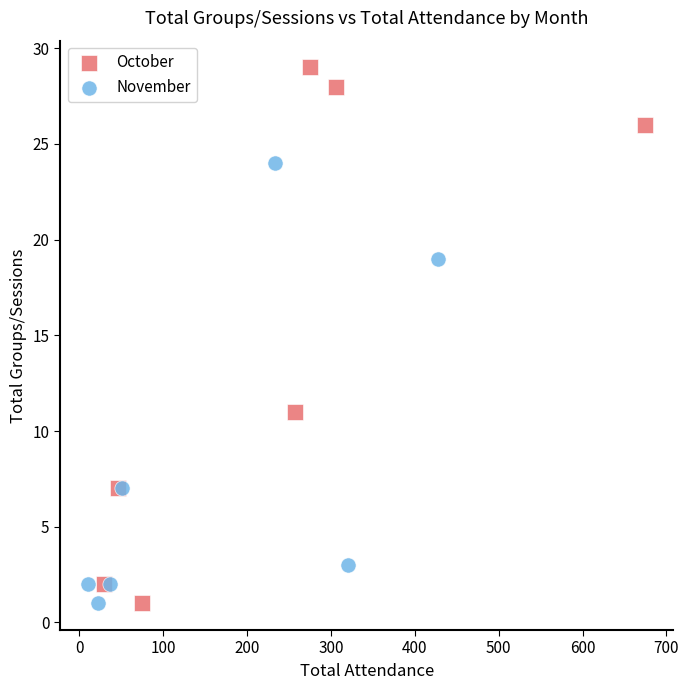

Which series contains the highest Y value?

October